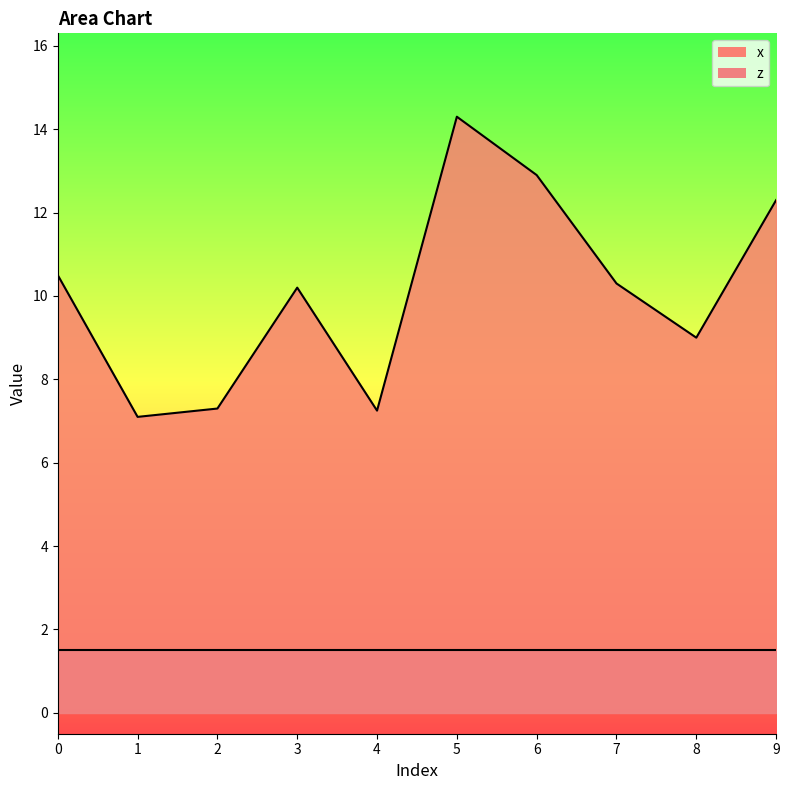

List the labels in order of value, largest first.

5, 6, 9, 0, 7, 3, 8, 2, 4, 1